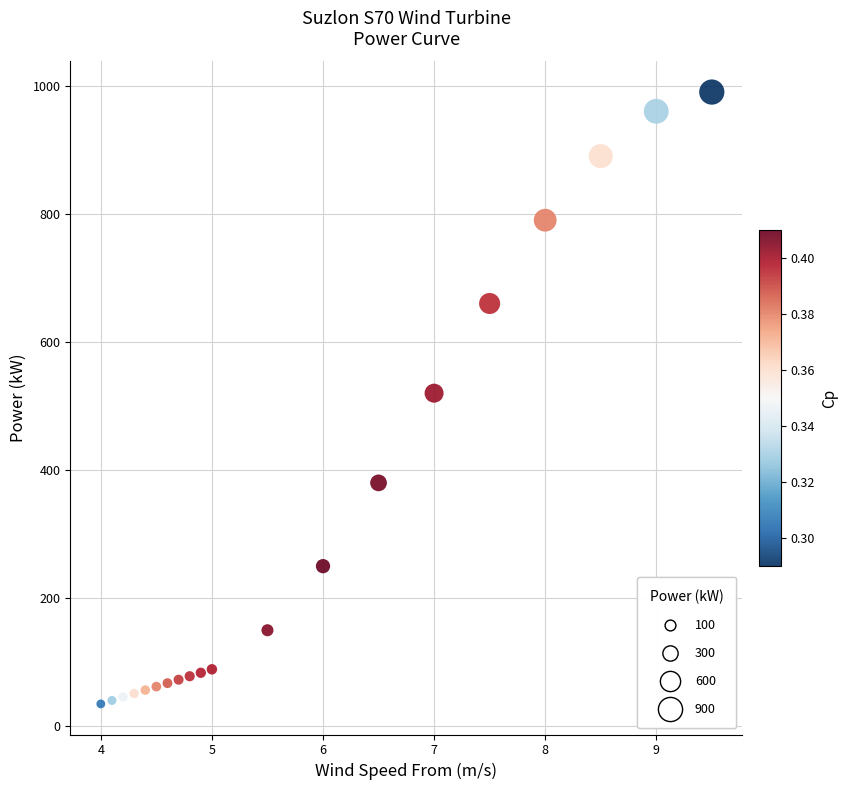

What is the range of Y values (max minus min)?

955.0